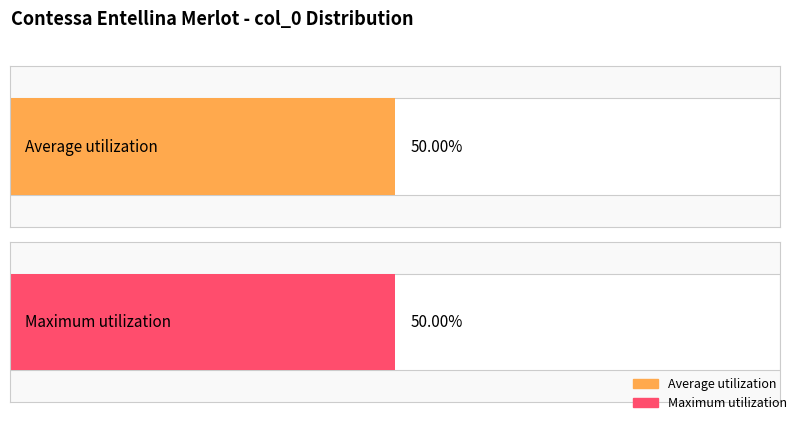

Count the number of data series in this chart.

2